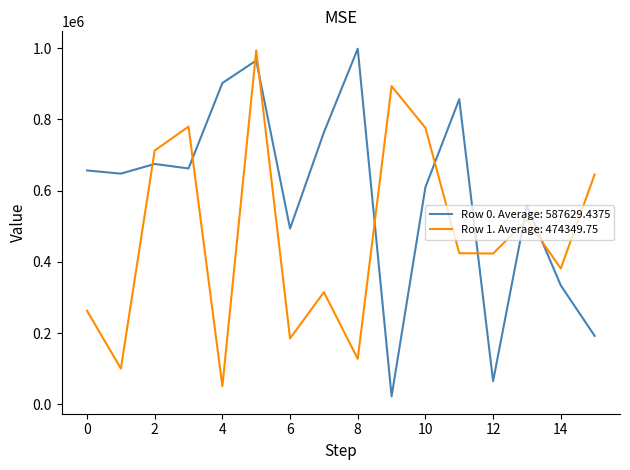

Rank the series by their average value, from highest to lowest.

Row 0. Average: 587629.4375, Row 1. Average: 474349.75